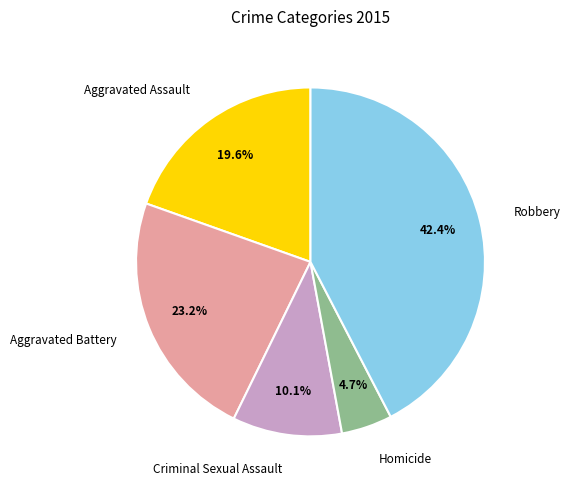

To the nearest percent, what is the average slice percentage?

20%